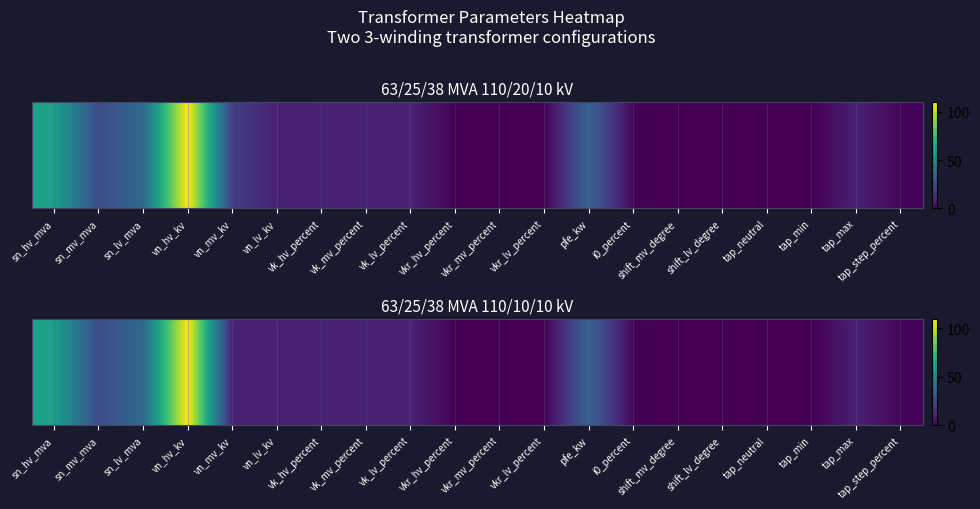

Reading right to left, extract all data points from this chart.

tap_step_percent=1.2	tap_max=10.0	tap_min=0.0	tap_neutral=0.0	shift_lv_degree=0.0	shift_mv_degree=0.0	i0_percent=0.9	pfe_kw=35.0	vkr_lv_percent=0.3	vkr_mv_percent=0.3	vkr_hv_percent=0.3	vk_lv_percent=10.4	vk_mv_percent=10.4	vk_hv_percent=10.4	vn_lv_kv=10.0	vn_mv_kv=10.0	vn_hv_kv=110.0	sn_lv_mva=38.0	sn_mv_mva=25.0	sn_hv_mva=63.0